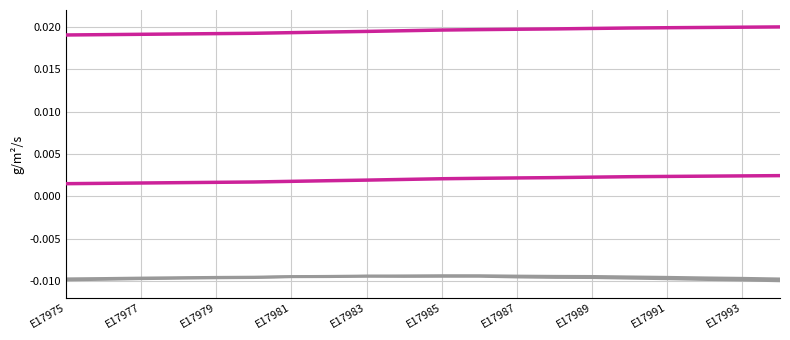

Does the chart display data point markers on the line(s)?

No